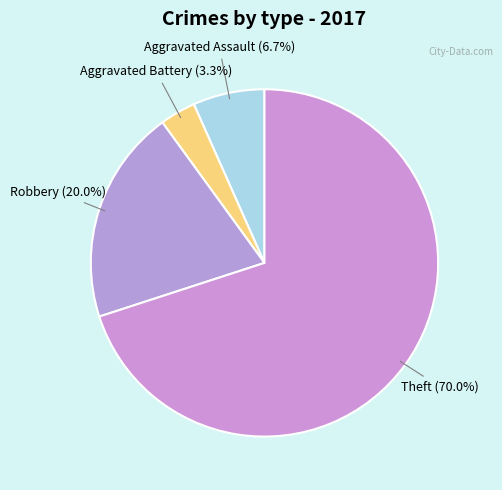

To the nearest percent, what is the difference between the largest and smallest slice percentages?

67%